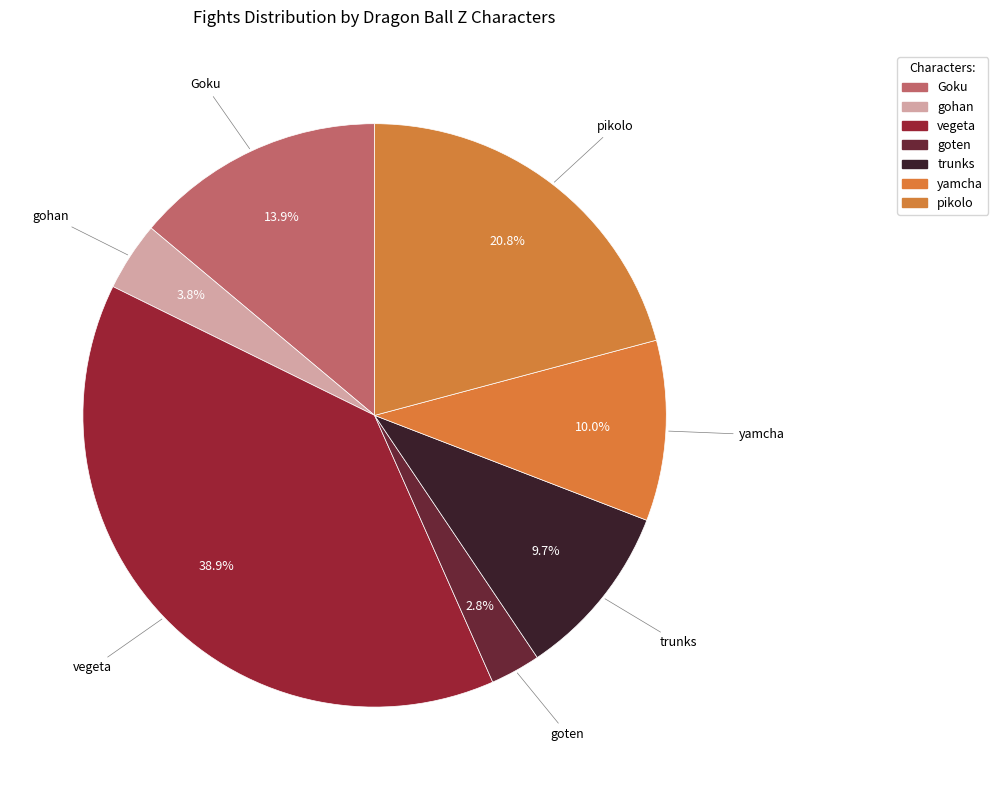

How much of the chart is everything except pikolo?

79.2%